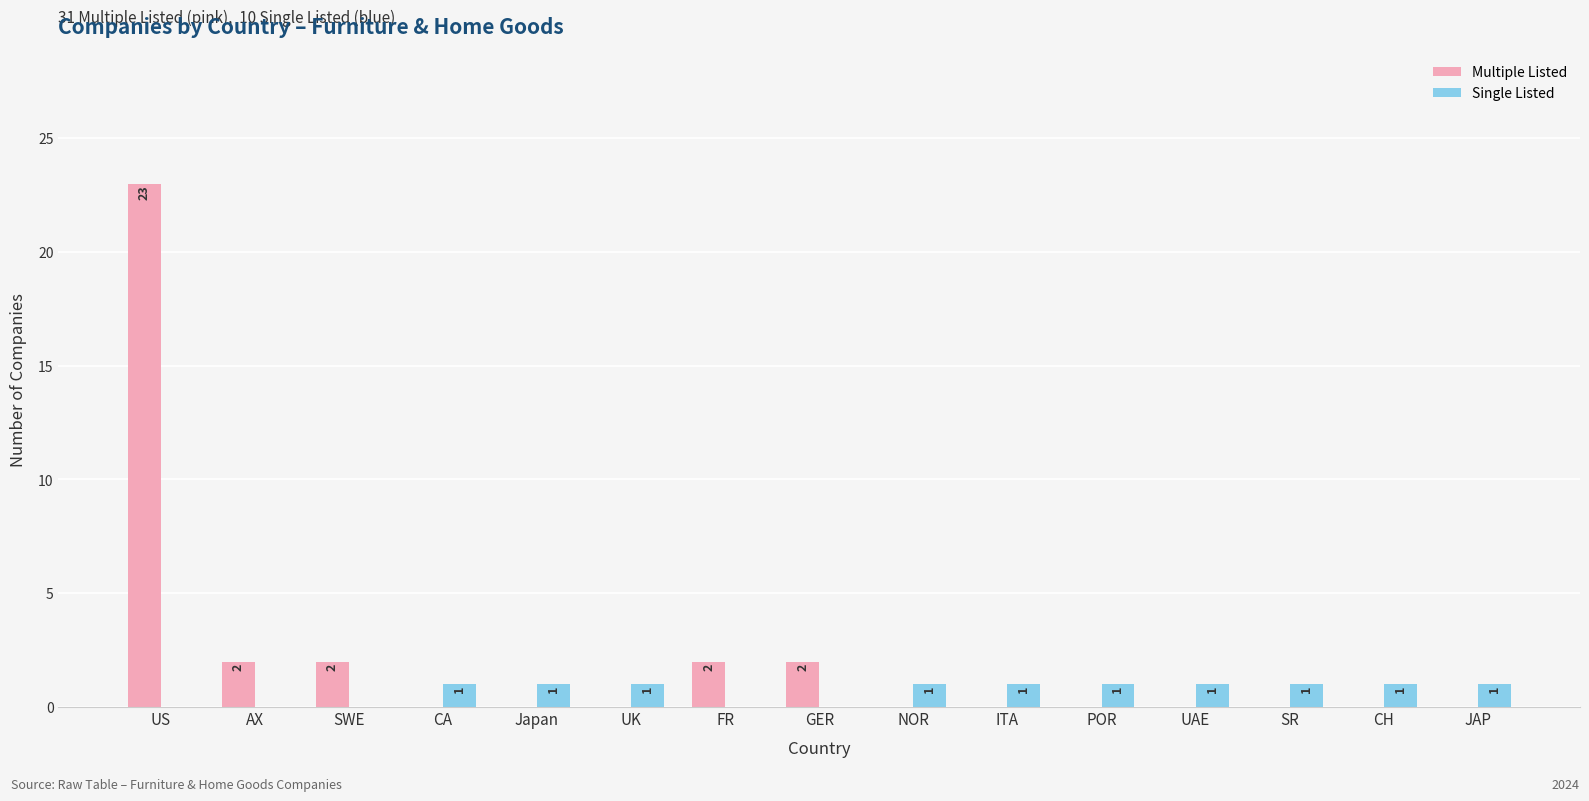

The value of Single Listed at NOR is 1. True or false?

True